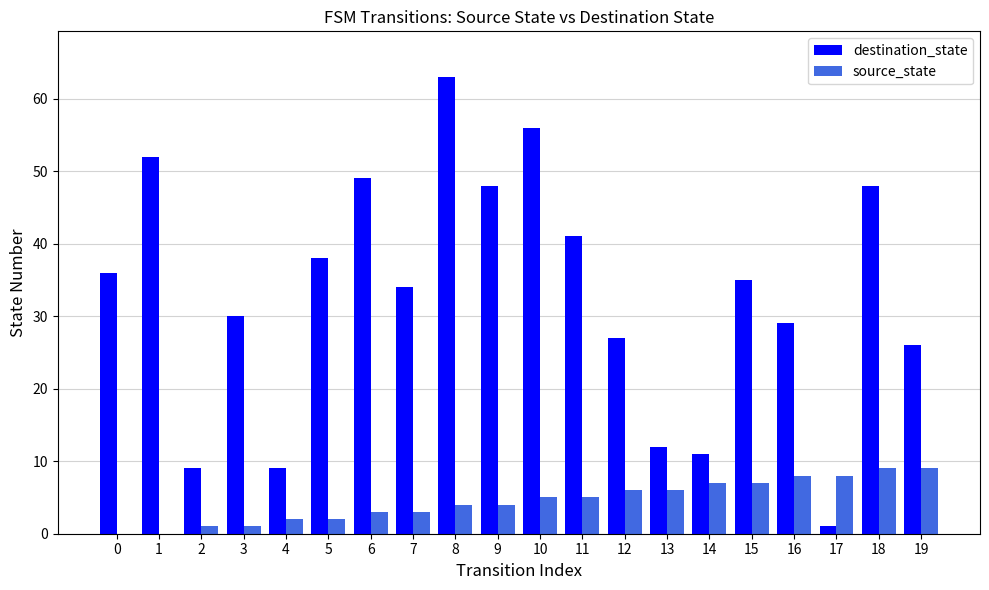

Does the chart contain stacked bars?

No